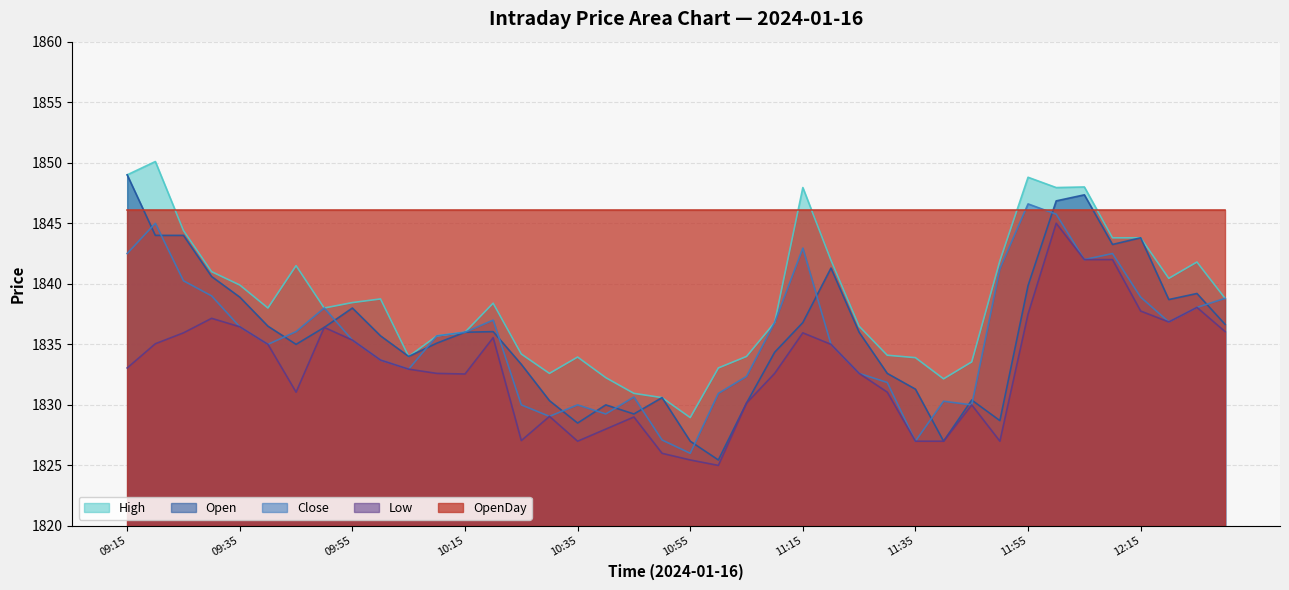

True or false: Open has a value of 1836.7 at 12:30.

True